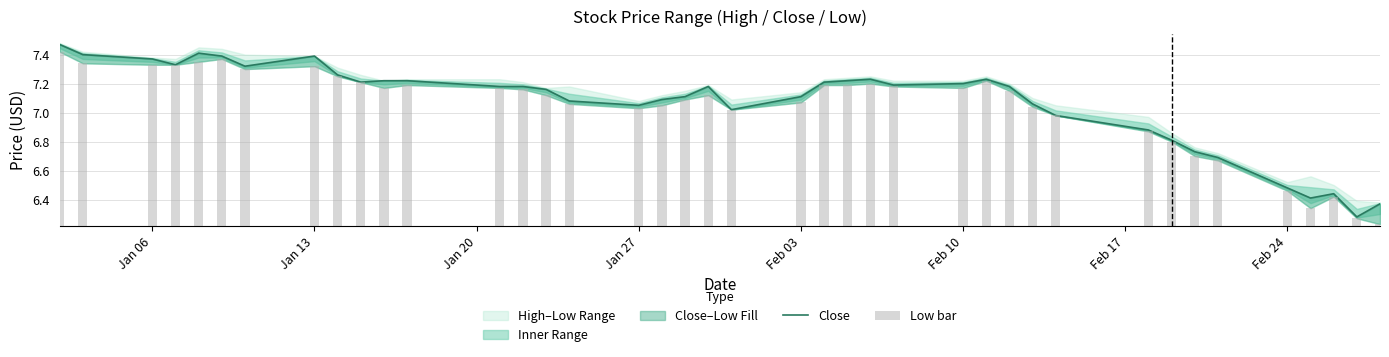

Between Jan 06 and Feb 03, which is larger?

Jan 06